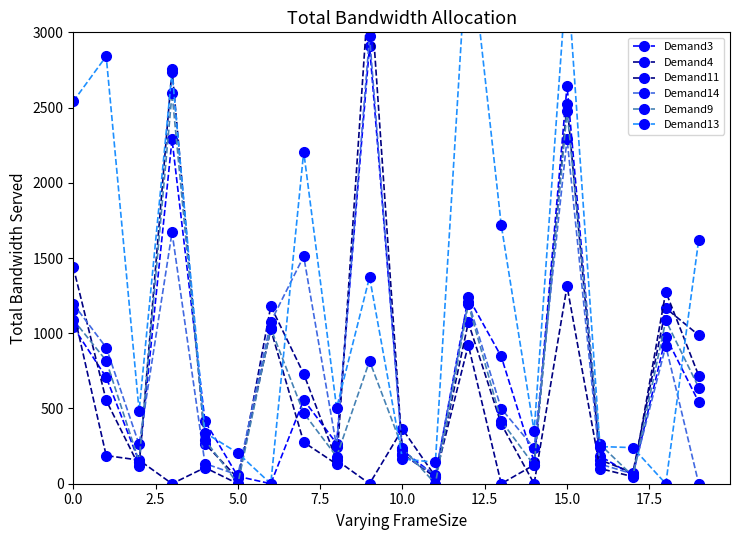

True or false: Demand14 has more than 0 interior local peaks.

True